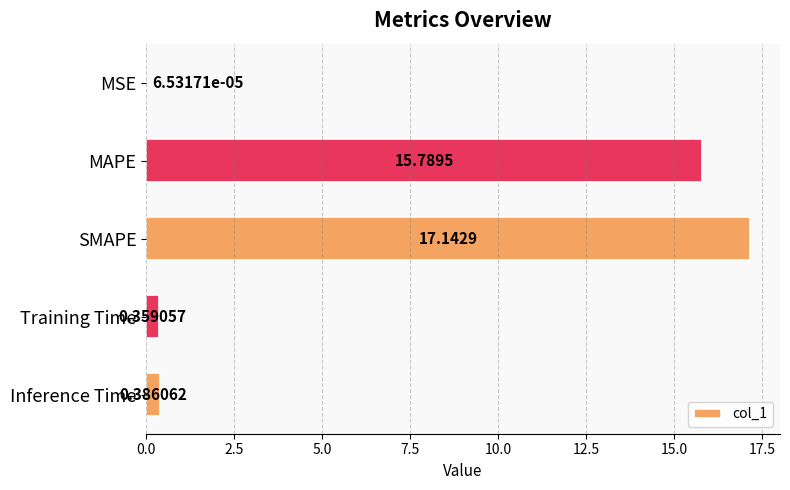

Between MSE and Inference Time, which is larger?

Inference Time